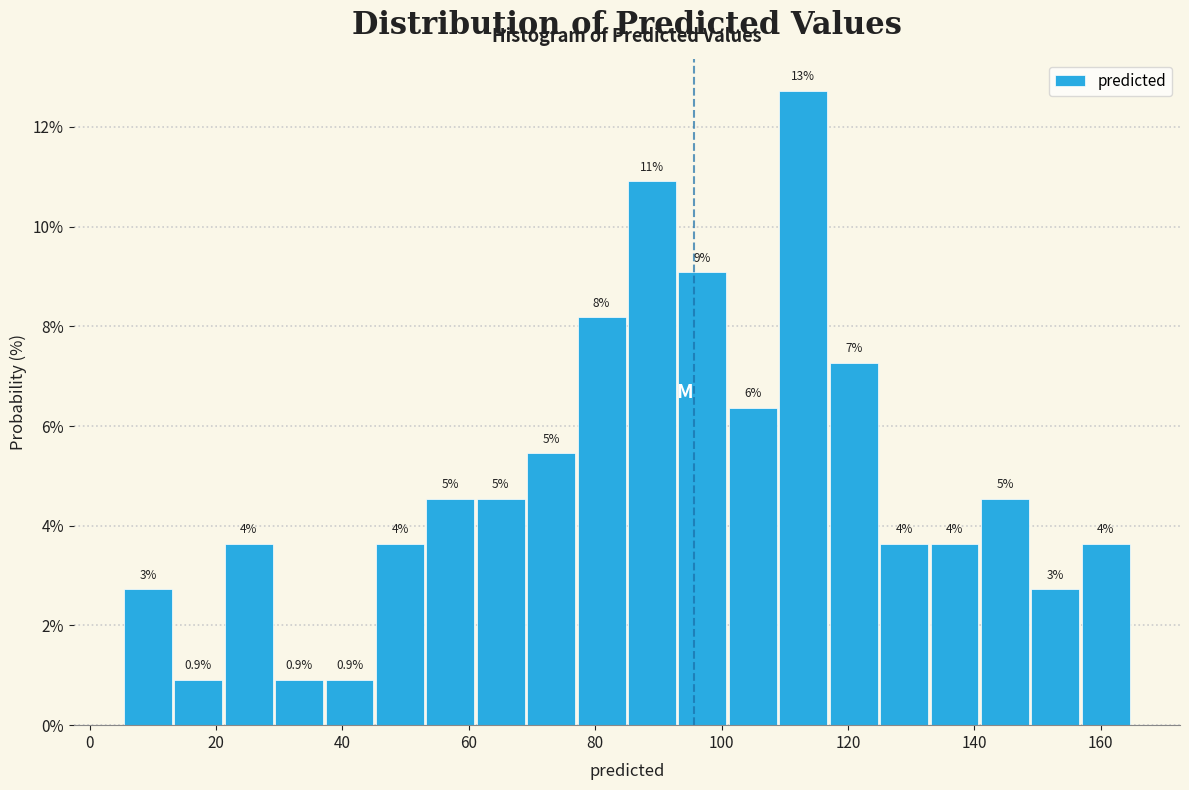

Read against the x-axis, roughly where is the centre of the tallest bar?

112